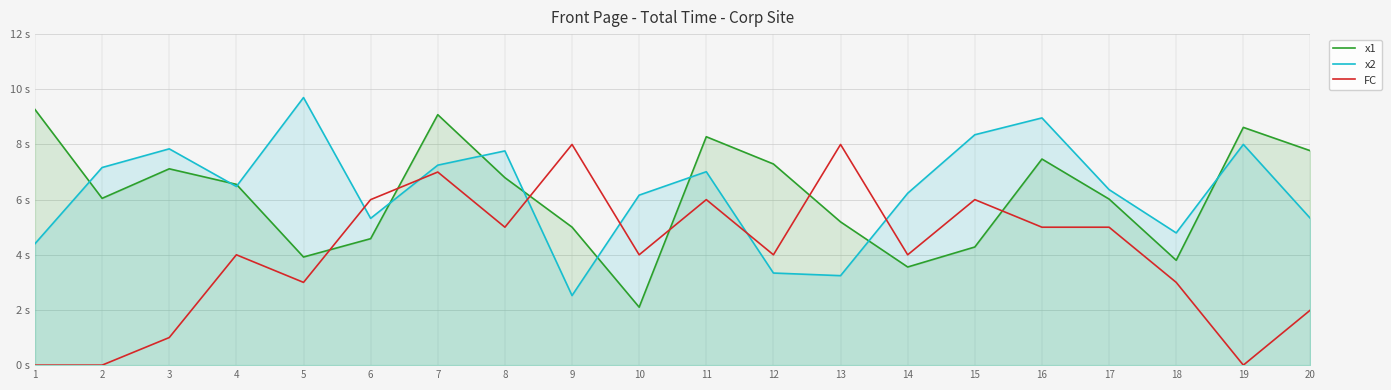

The x1 series shows 0.7 at 10. True or false?

False